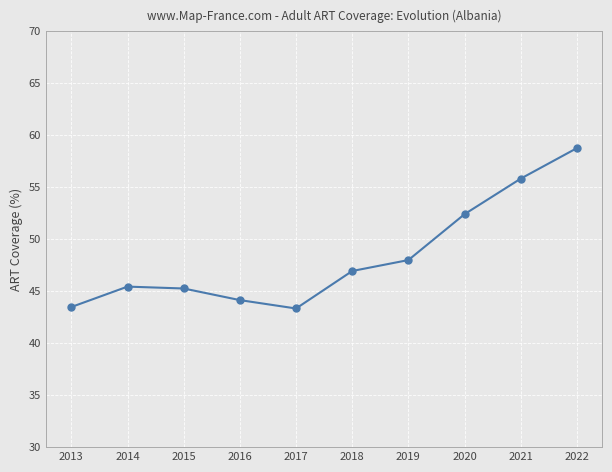

At which label does the data first exceed 46?

2018